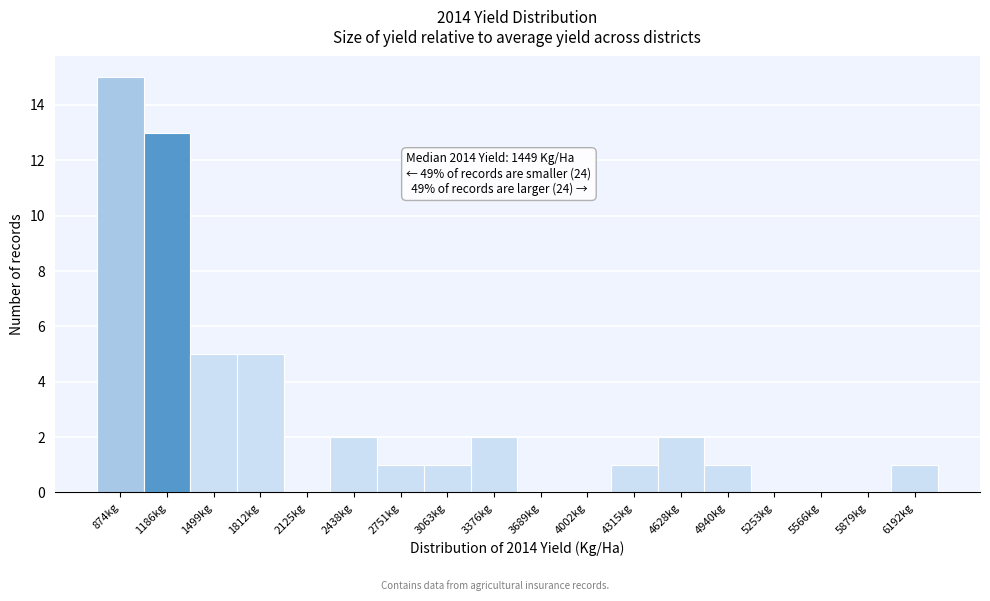

Reading left to right, list all the values displayed in this chart.

874kg=15	1186kg=13	1499kg=5	1812kg=5	2125kg=0	2438kg=2	2751kg=1	3063kg=1	3376kg=2	3689kg=0	4002kg=0	4315kg=1	4628kg=2	4940kg=1	5253kg=0	5566kg=0	5879kg=0	6192kg=1